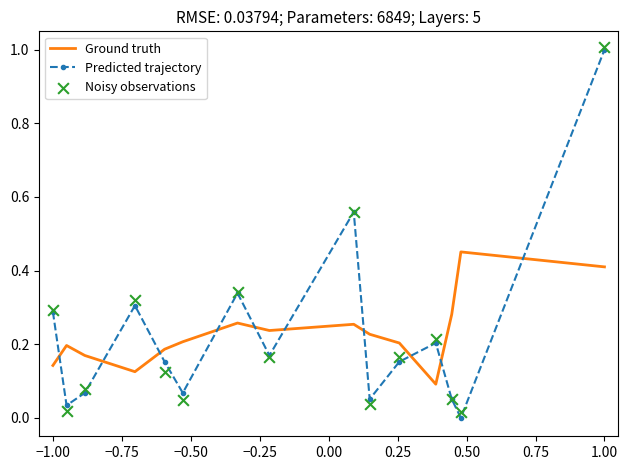

What are all the series names shown in the legend?

Ground truth, Predicted trajectory, Noisy observations